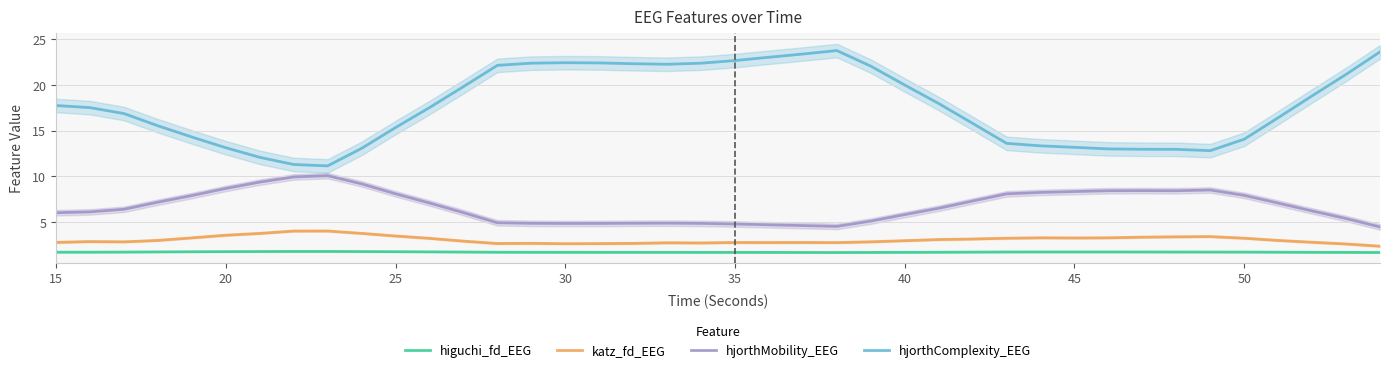

What is the value of the katz_fd_EEG point at the 25th from the left?

2.9